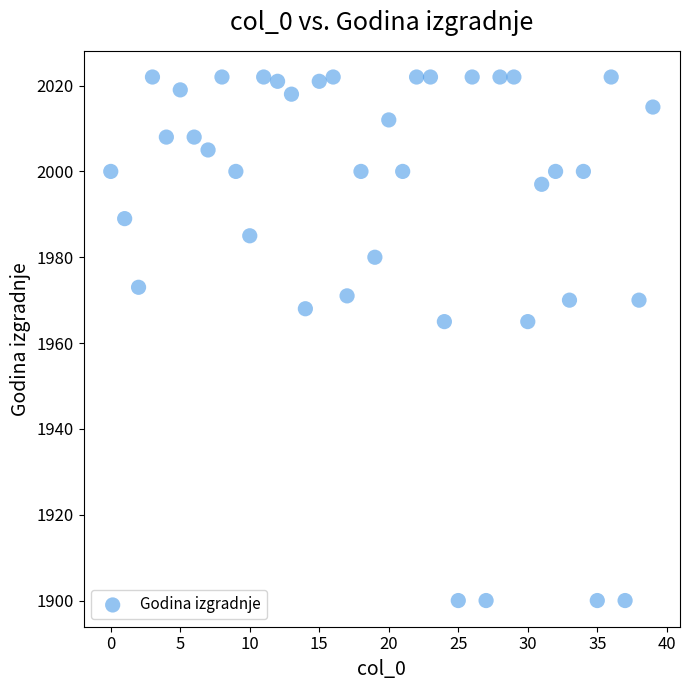

What is the range of Y values (max minus min)?

122